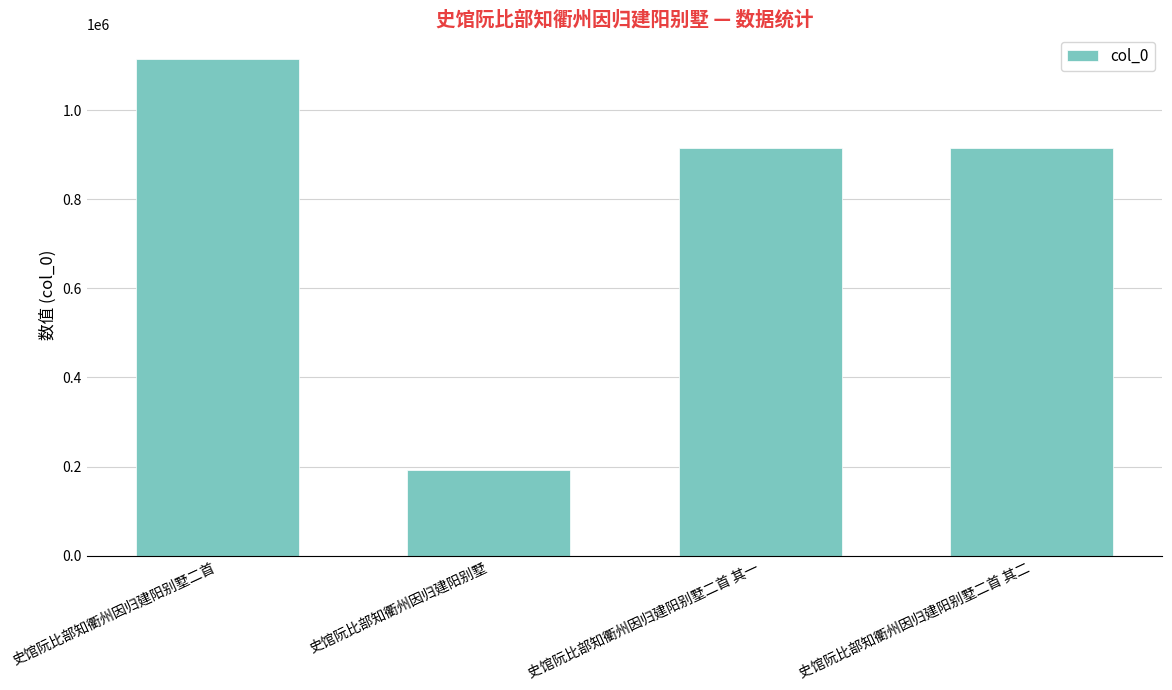

What is the change in value from 史馆阮比部知衢州因归建阳别墅二首 to 史馆阮比部知衢州因归建阳别墅二首 其一?

-199786